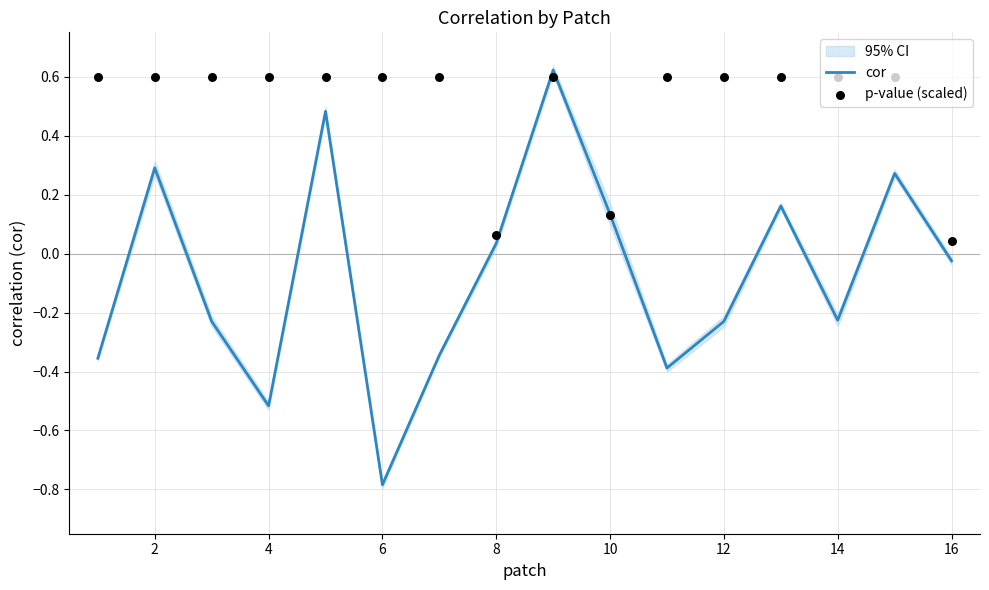

Which series reaches the minimum Y coordinate?

cor